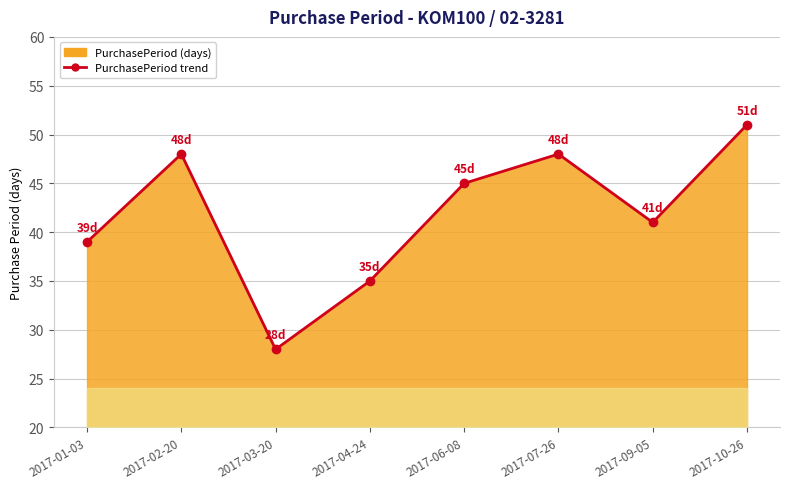

Between 2017-07-26 and 2017-10-26, which is larger?

2017-10-26